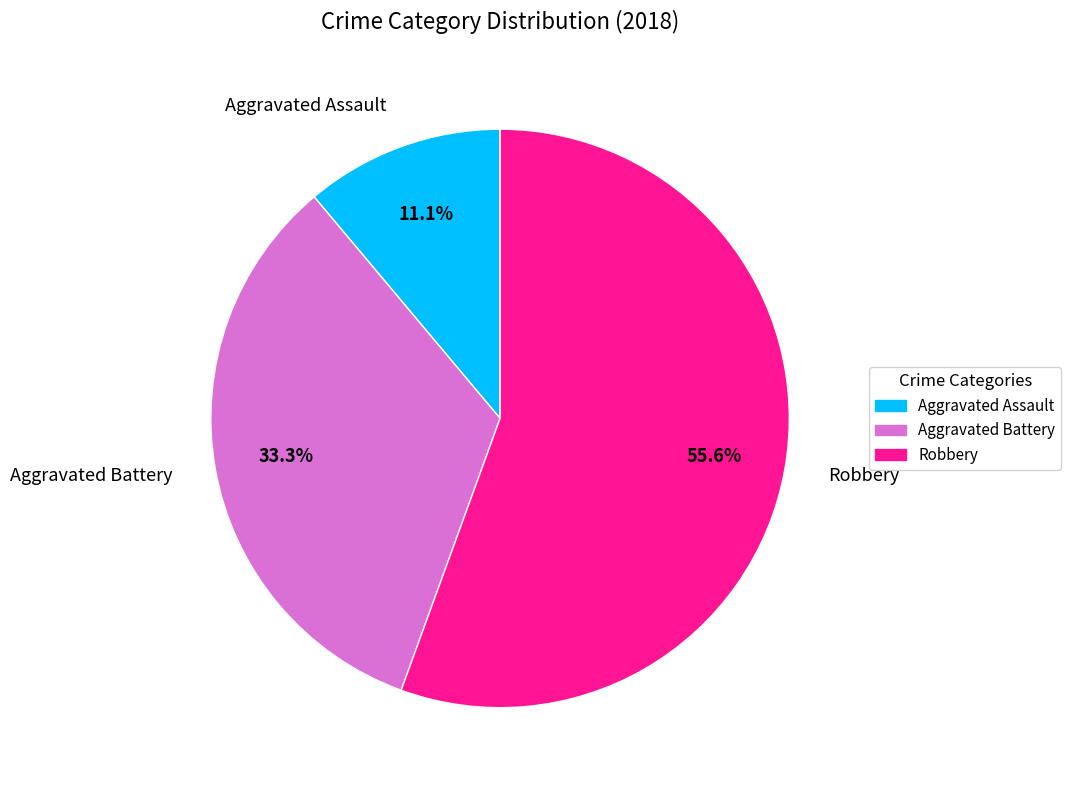

Is there a majority slice in this chart?

Yes